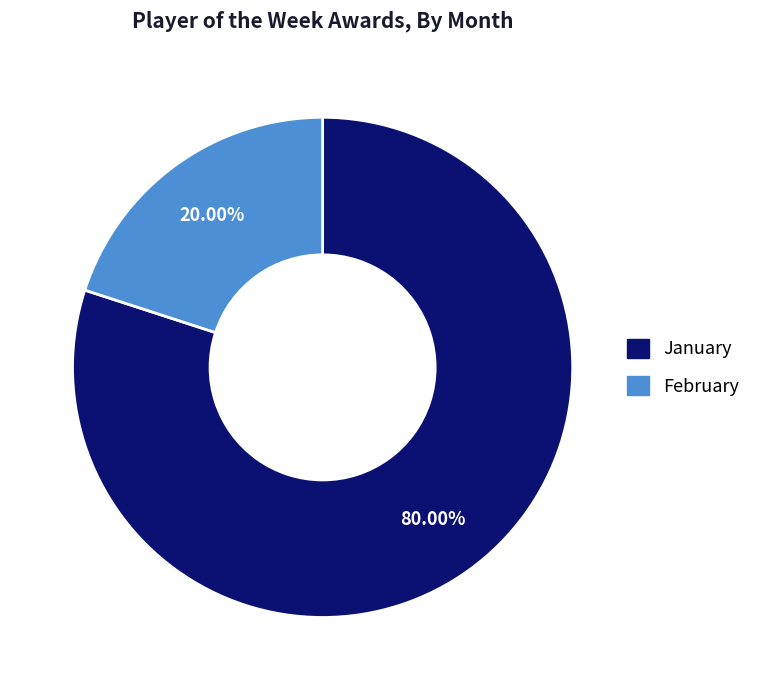

To the nearest percent, what percentage of the pie is February?

20%